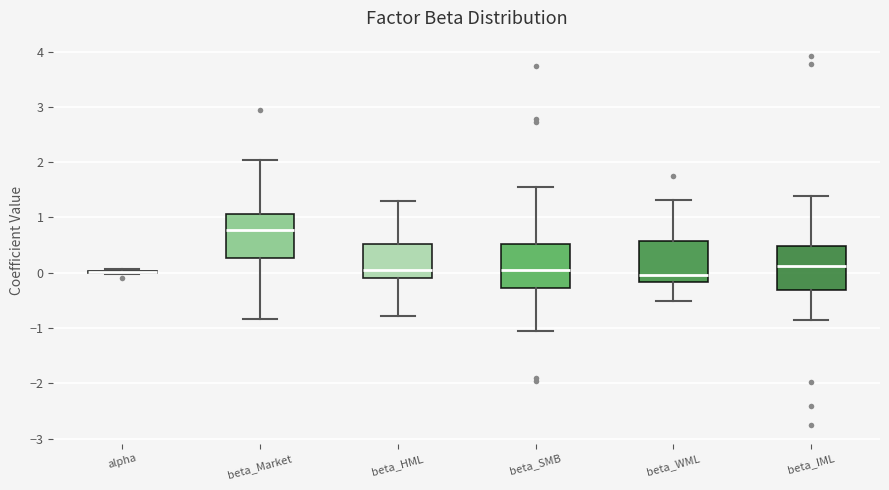

Where is the lower edge of the box for beta_HML on the y-axis? The values are not printed on the chart, so give them approximately, as read against the axis.

-0.1